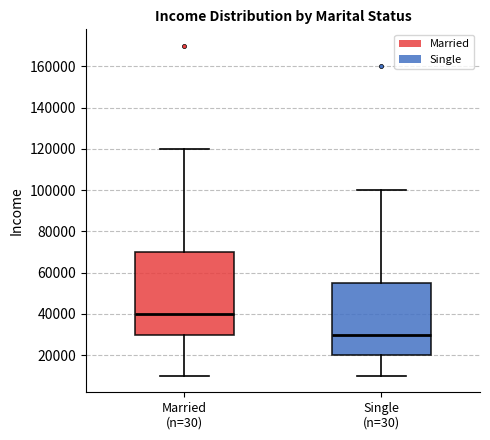

Reading left to right, read every box against the y-axis: the position of its median line, the range the box covers, and the ends of its whiskers. The values are not printed on the chart, so give them approximately, as read against the axis.

Married (n=30): median 40000, box 30000 to 70000, whiskers 10000 to 120000
Single (n=30): median 30000, box 20000 to 56000, whiskers 10000 to 100000